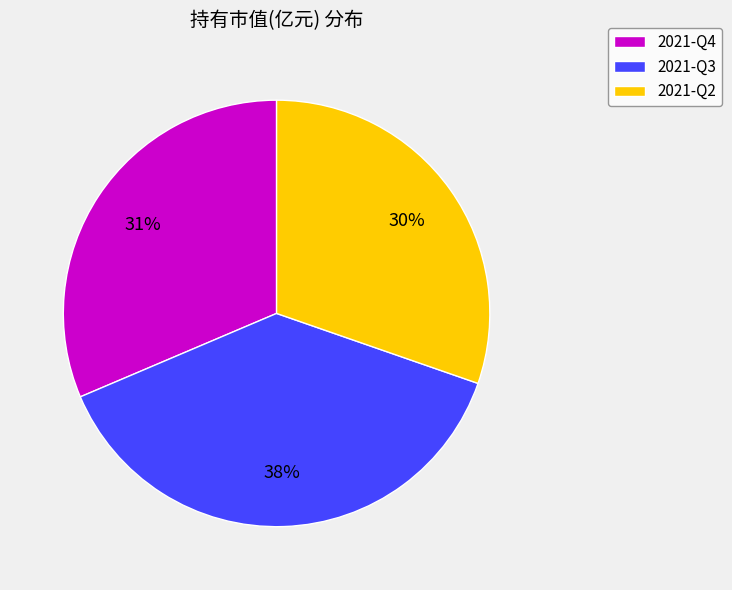

Do 2021-Q2 and 2021-Q3 together represent more than half of the pie?

Yes